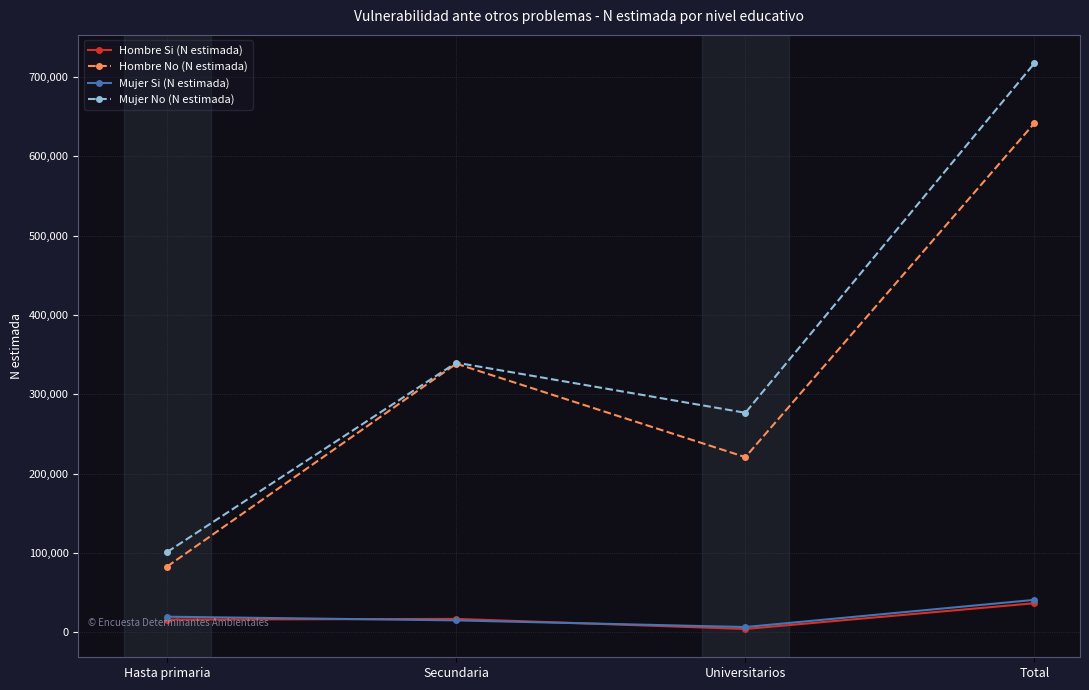

True or false: Hombre No (N estimada) has more than 0 interior local peaks.

True